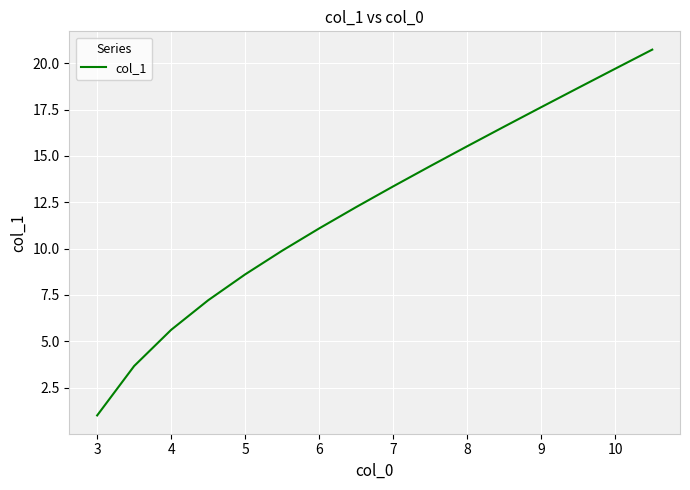

What is the maximum value shown in the chart?

20.7